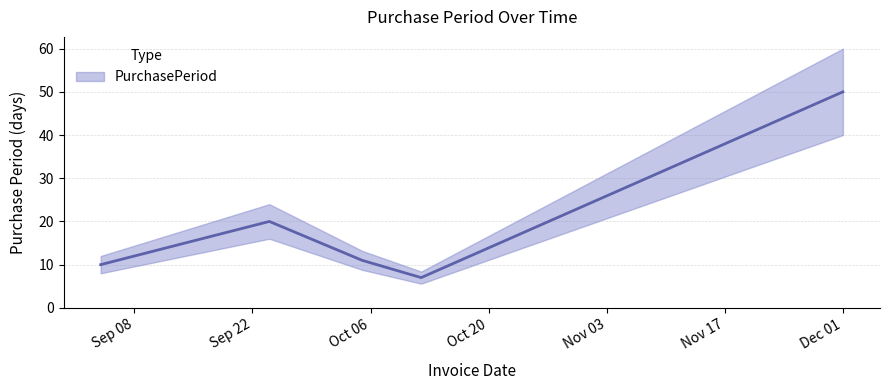

What is the maximum value shown in the chart?

50